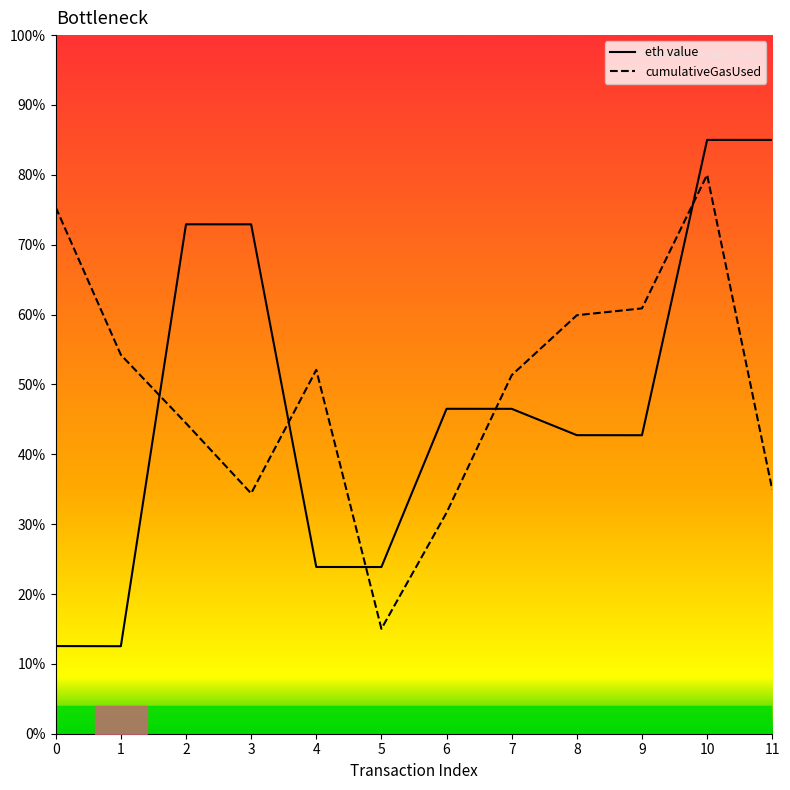

After their last crossing, which series has the higher values: cumulativeGasUsed or eth value?

eth value